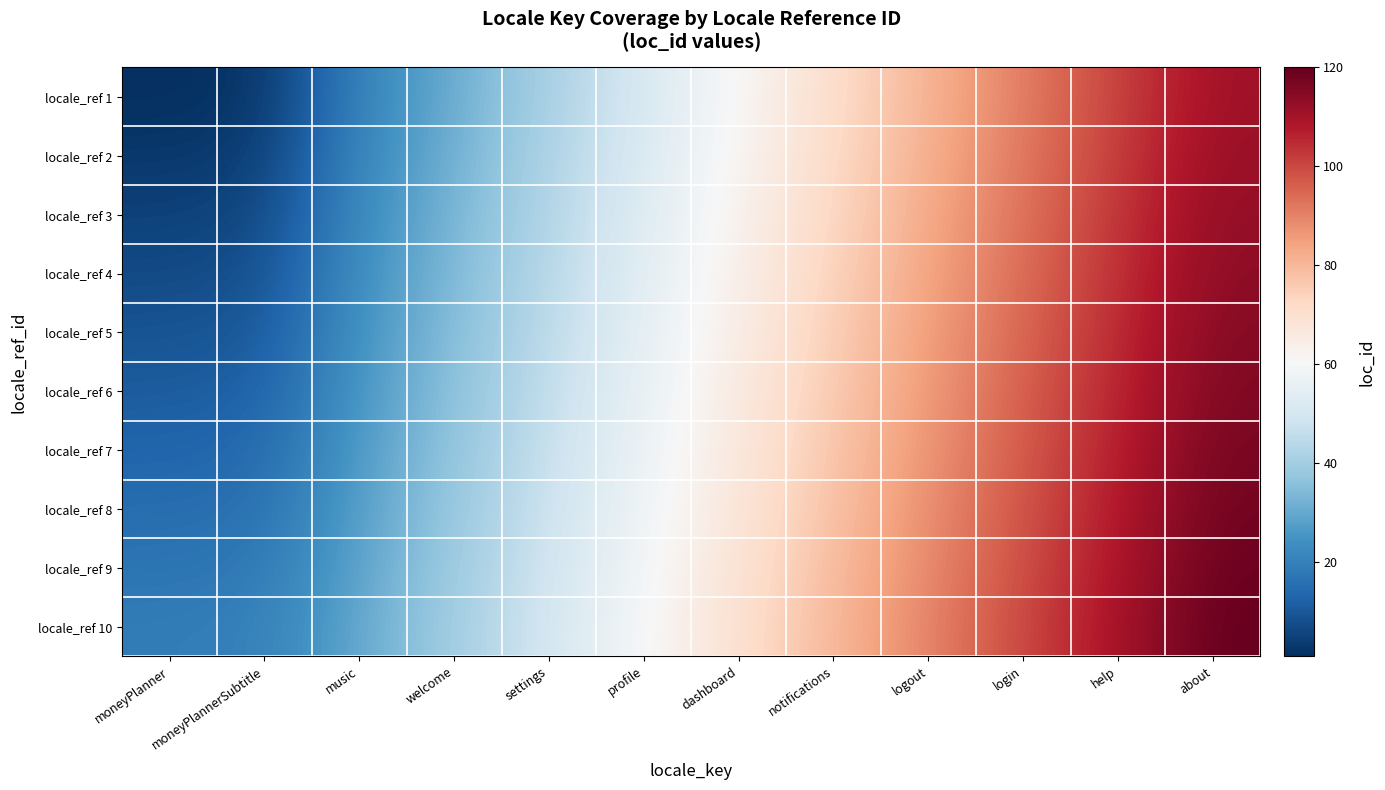

At how many categories does at least one series exceed 36?

9